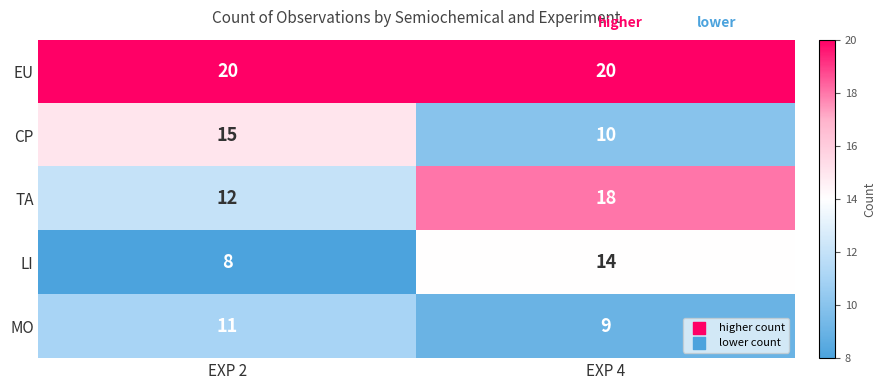

What is the total value across all series at EXP 4?

71